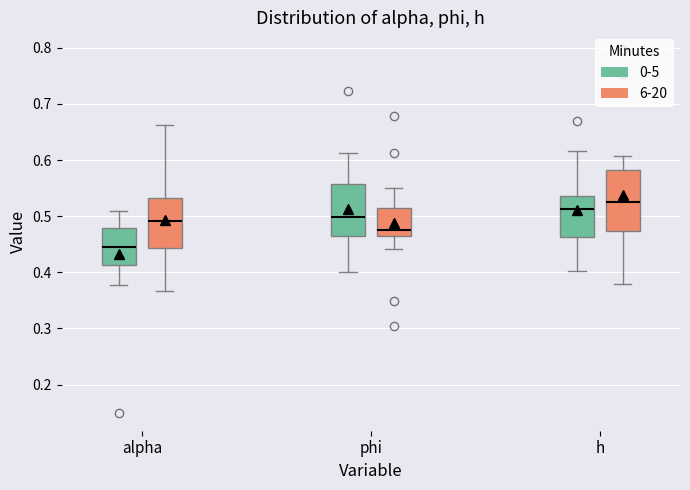

Reading left to right, read every box against the y-axis: the position of its median line, the range the box covers, and the ends of its whiskers. The values are not printed on the chart, so give them approximately, as read against the axis.

alpha (0-5): median 0.45, box 0.41 to 0.48, whiskers 0.38 to 0.51
alpha (6-20): median 0.49, box 0.44 to 0.53, whiskers 0.37 to 0.66
phi (0-5): median 0.50, box 0.47 to 0.56, whiskers 0.40 to 0.61
phi (6-20): median 0.47 (just above the box's lower edge), box 0.47 to 0.51, whiskers 0.44 to 0.55
h (0-5): median 0.51, box 0.46 to 0.54, whiskers 0.40 to 0.62
h (6-20): median 0.53, box 0.47 to 0.58, whiskers 0.38 to 0.61